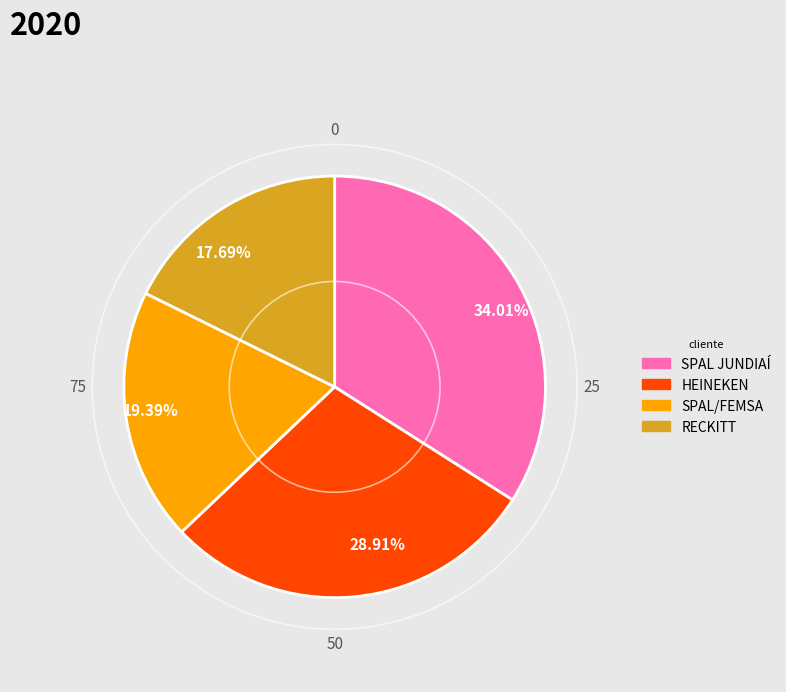

Rank the categories by value from lowest to highest.

17.69%, 19.39%, 28.91%, 34.01%